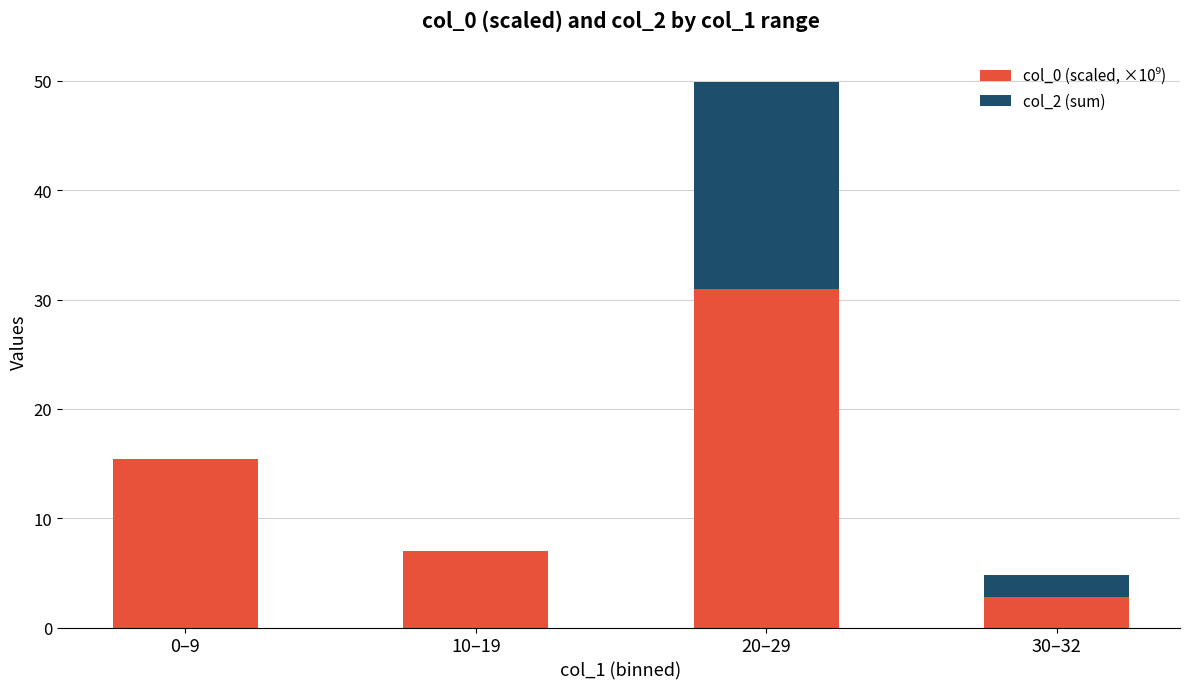

What is the total value across all series at 30–32?

4.8